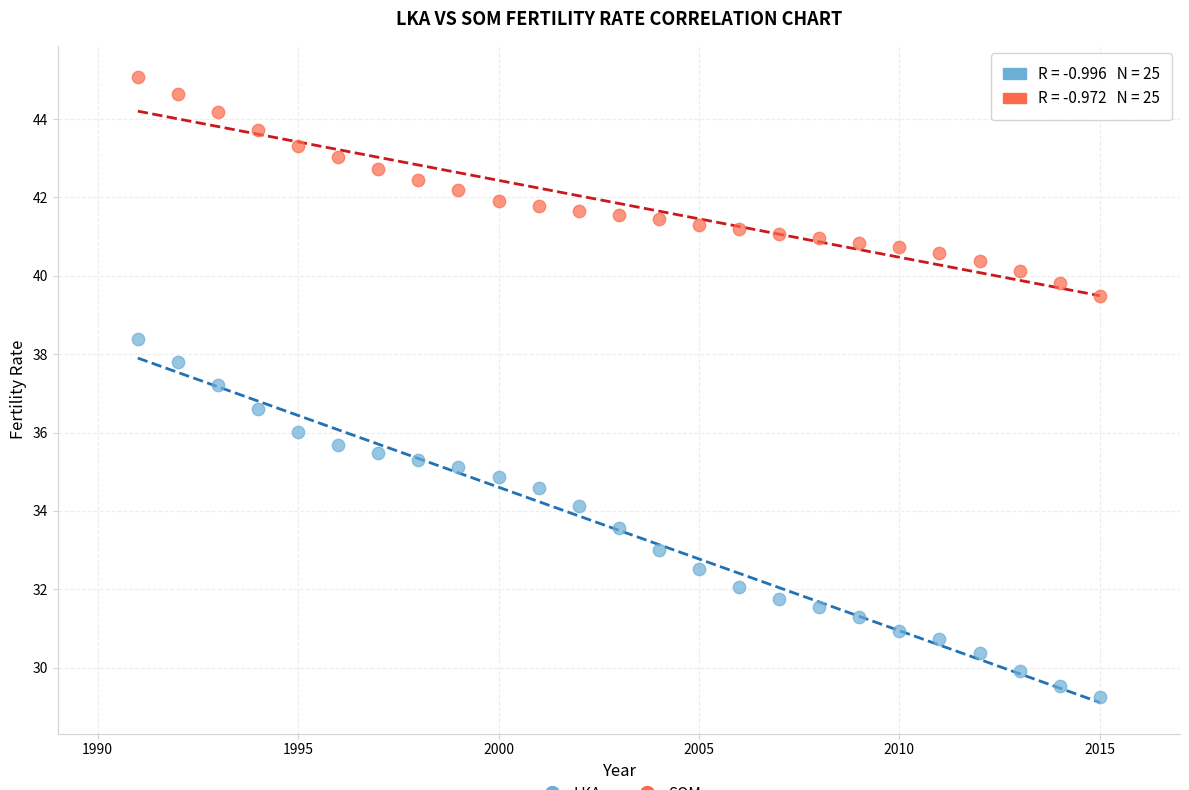

Across all series, what Y value is closest to 37?

37.2